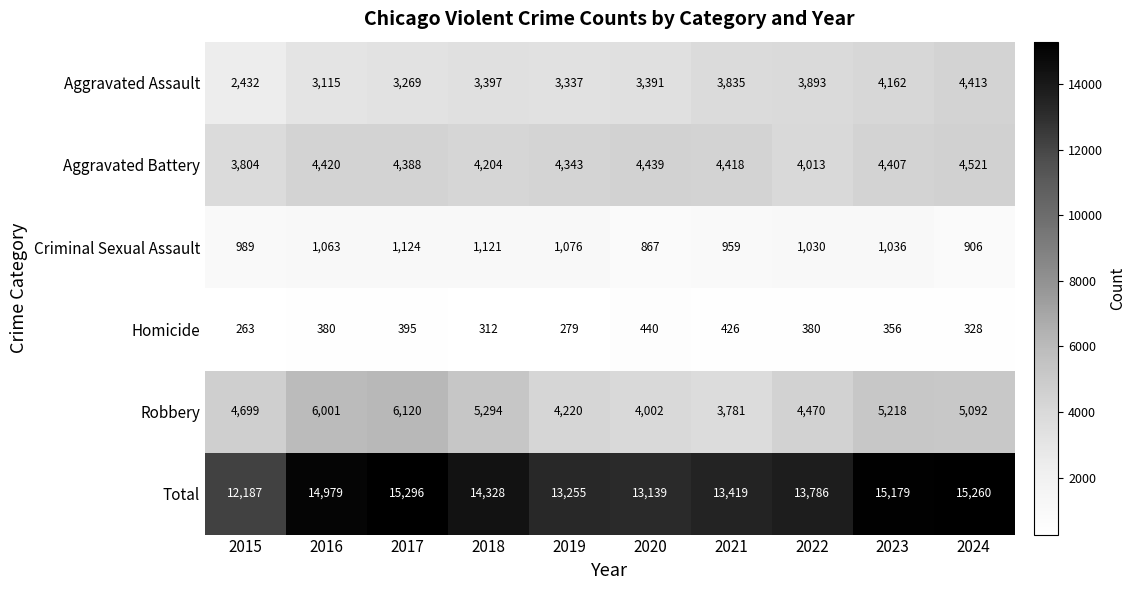

The value of Aggravated Battery at 2024 is 4521. True or false?

True